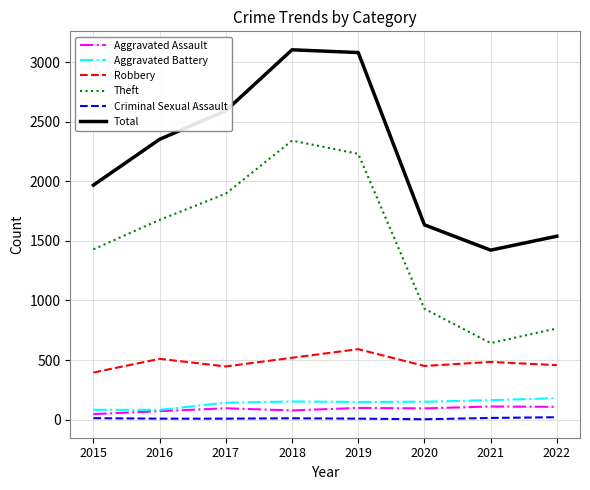

Which category has the highest value in the Robbery series?

2019